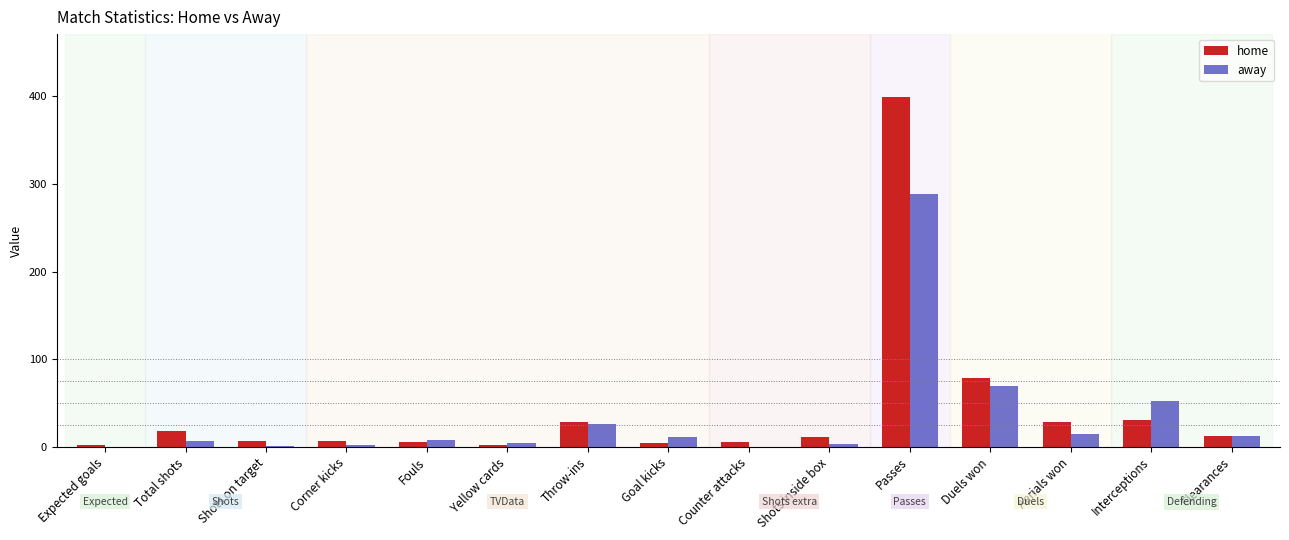

What is the average value of the home series?

42.8